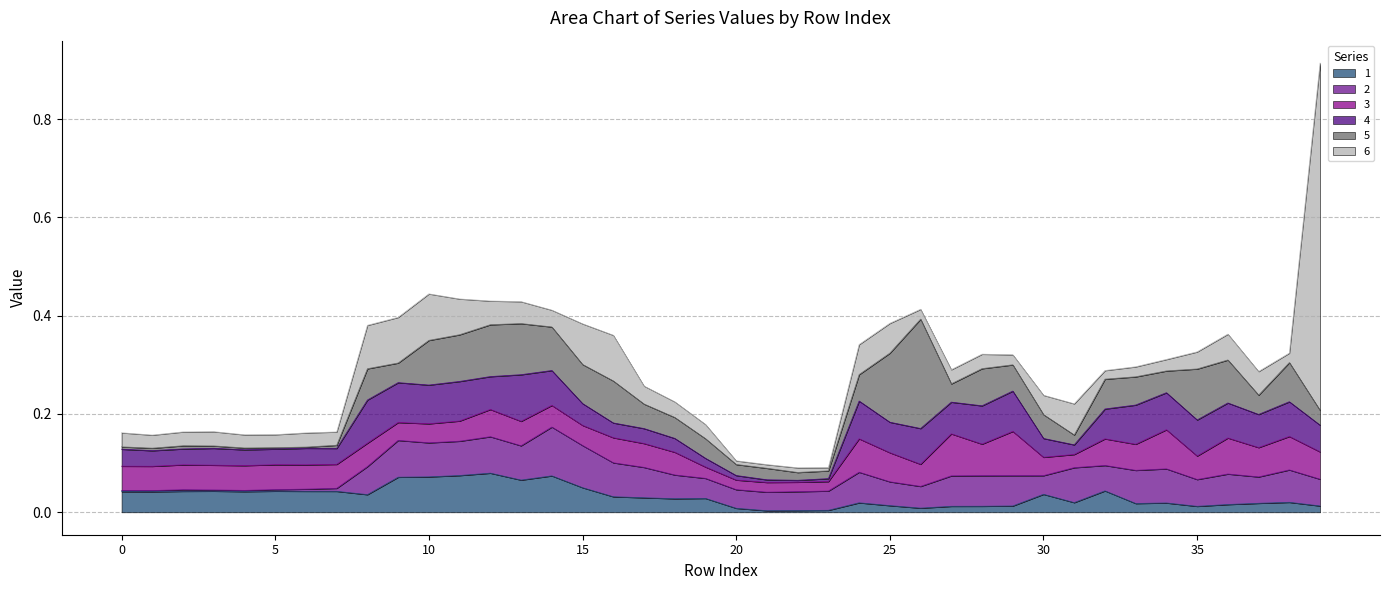

How many interior local peaks does the 1 series have?

10